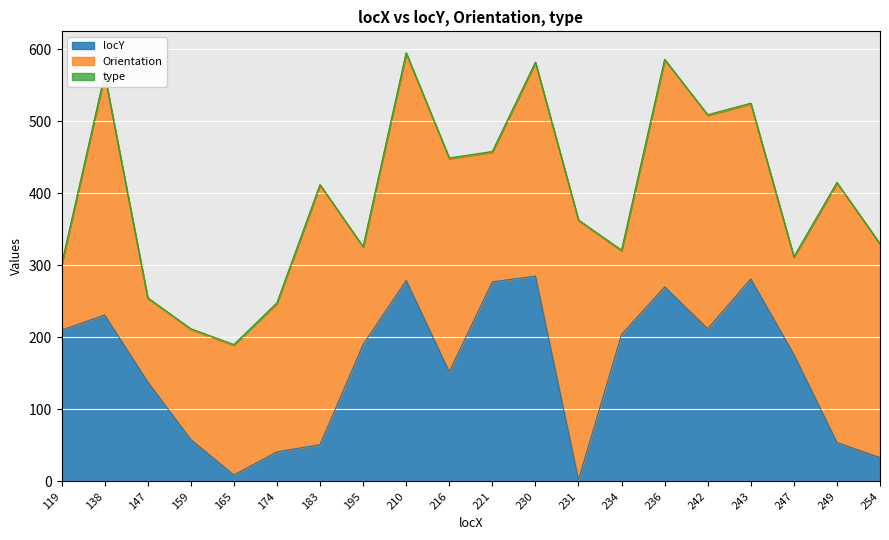

At which label is type closest to 1?

119